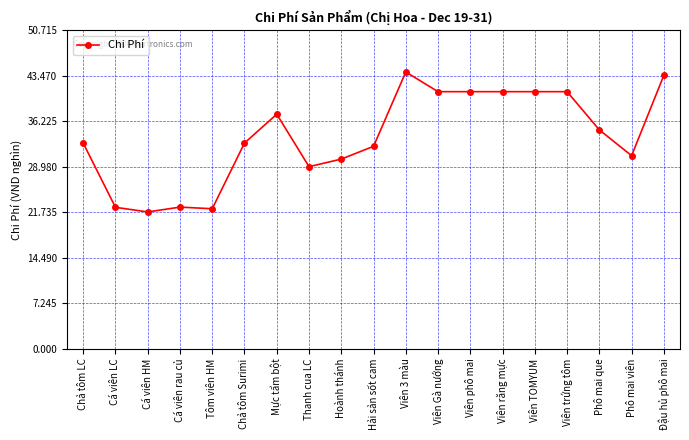

What is the difference between the second highest and minimum values?

21.8